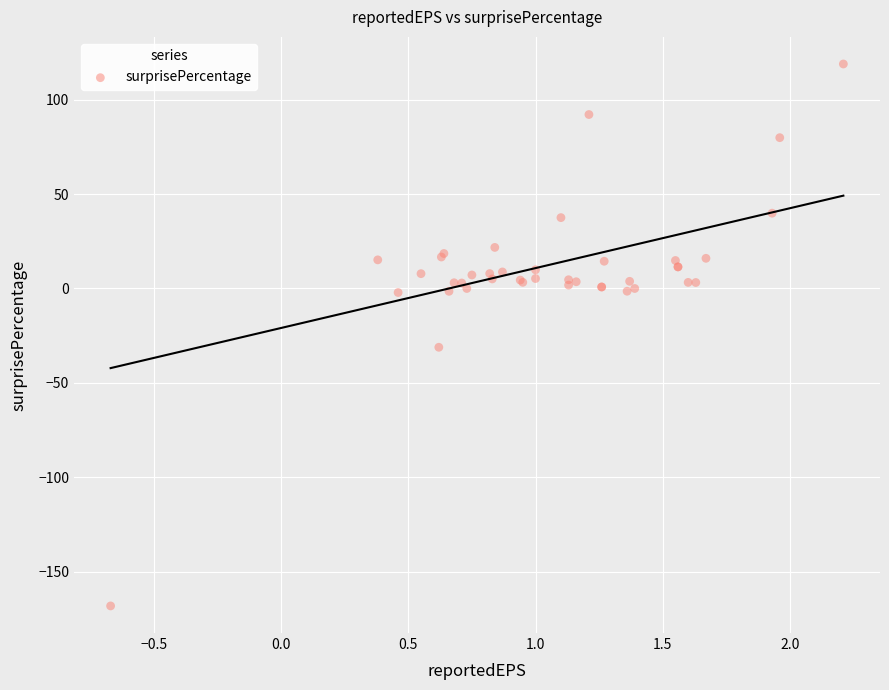

What Y value in the scatter plot is closest to -24?

-31.1